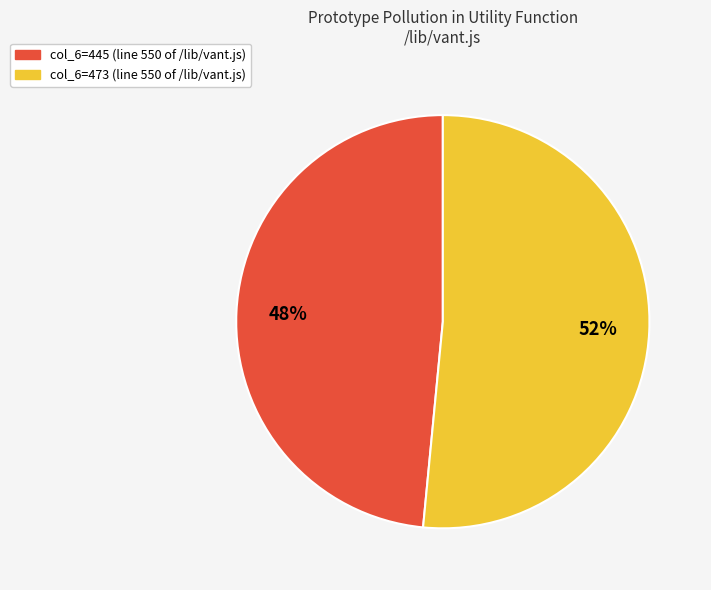

To the nearest percent, what is the average slice percentage?

50%